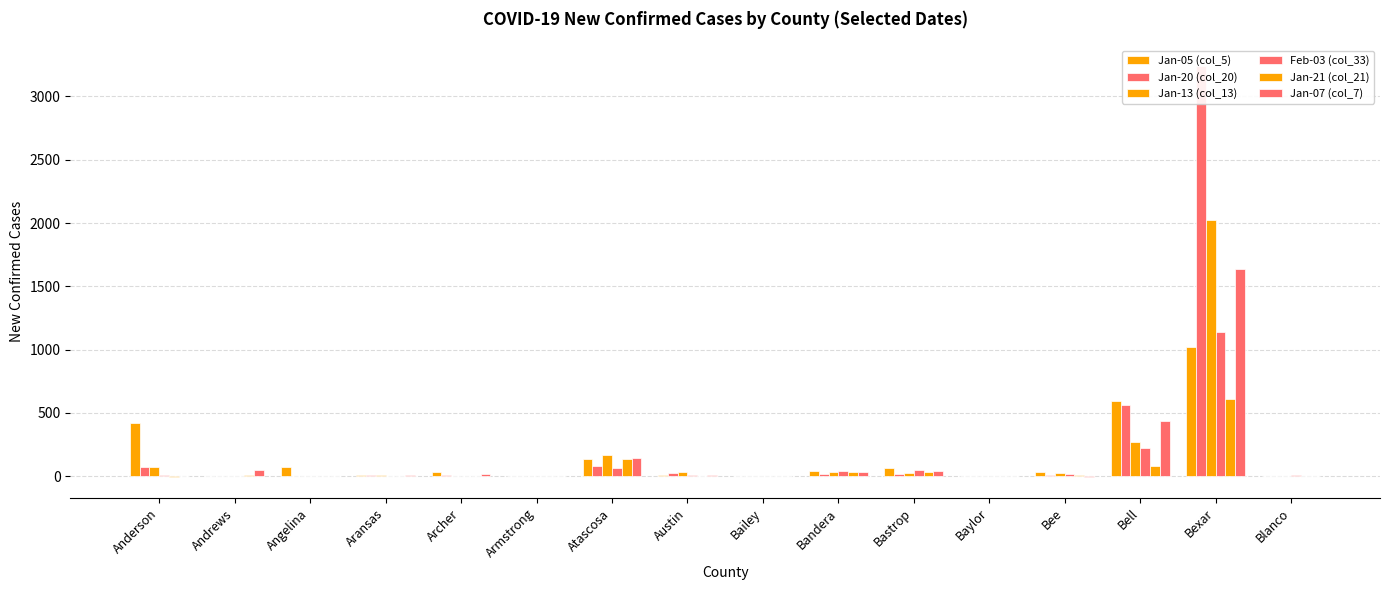

At which label does Feb-03 (col_33) reach its minimum?

Andrews